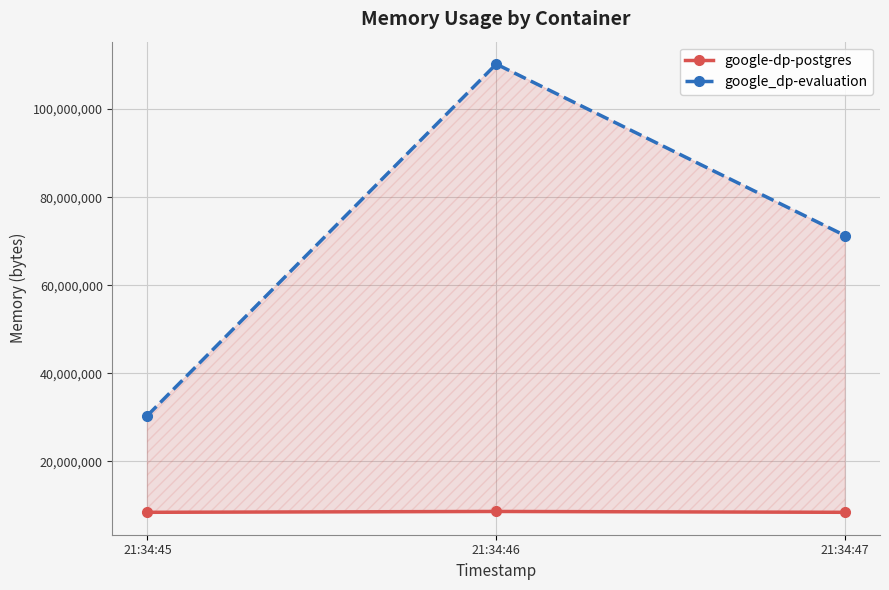

Does the chart display data point markers on the line(s)?

Yes